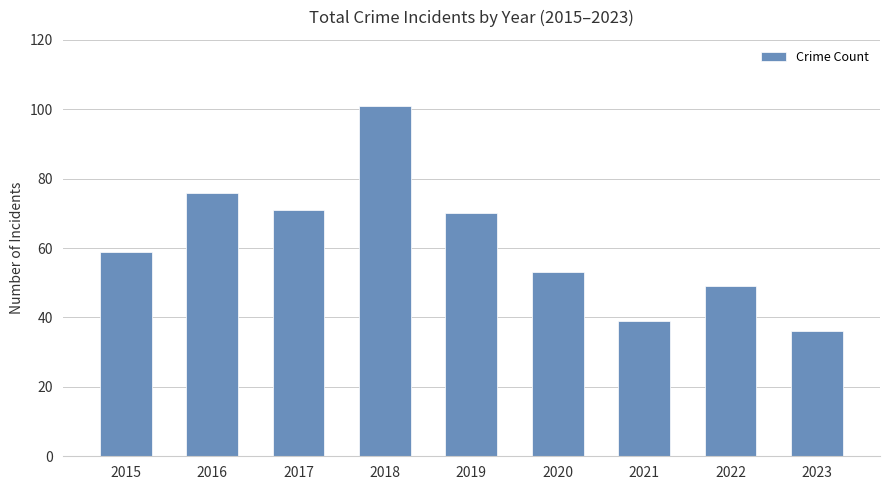

The value at 2015 is 59. True or false?

True